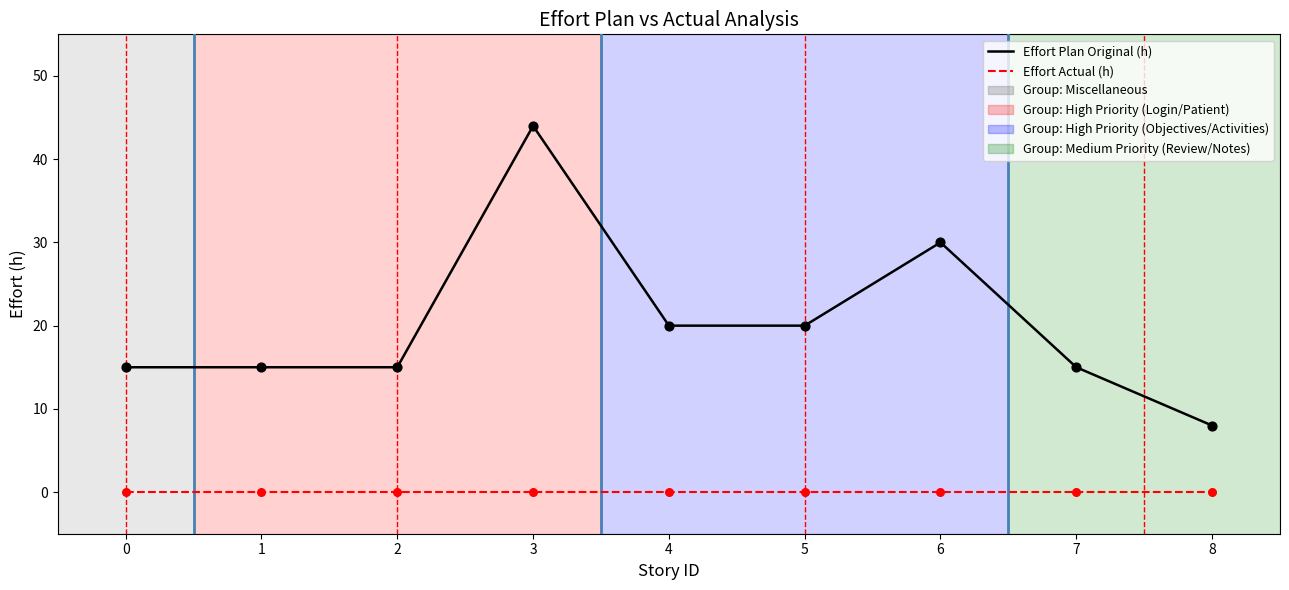

Which series has the largest total across all categories?

Effort Plan Original (h)